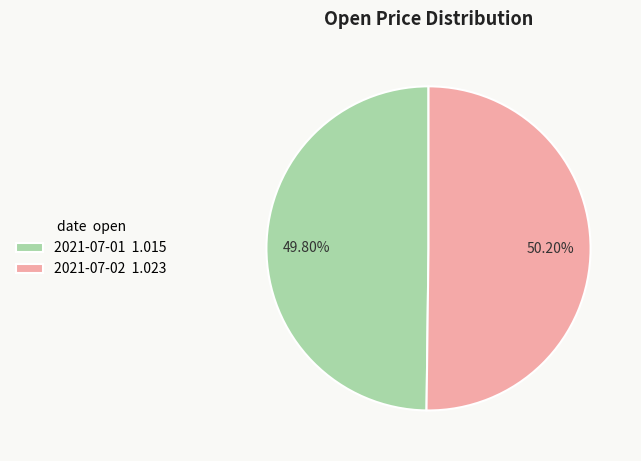

How much of the chart is everything except 2021-07-01?

50.2%